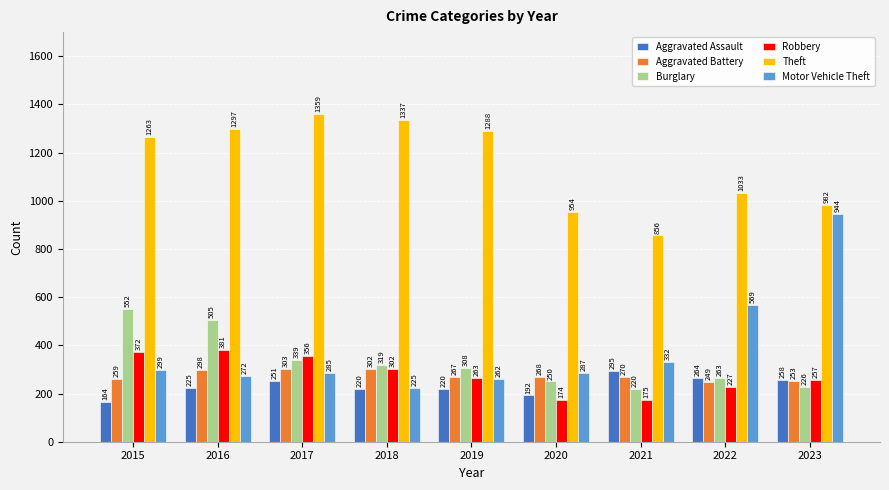

Rank the series by their maximum value, from highest to lowest.

Theft, Motor Vehicle Theft, Burglary, Robbery, Aggravated Battery, Aggravated Assault